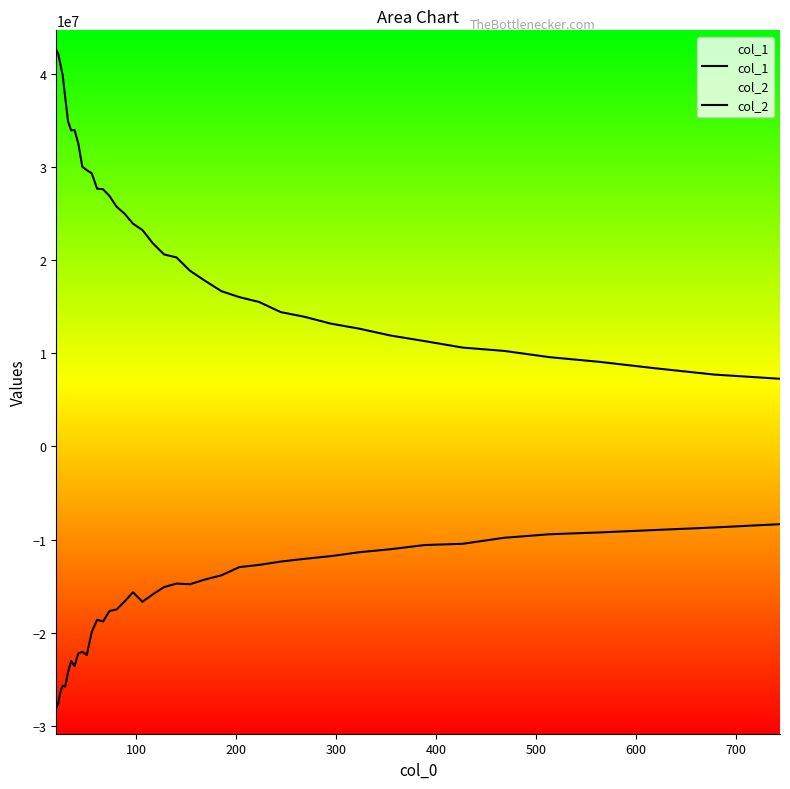

Rank the series at 500 from lowest to highest value.

col_2, col_1